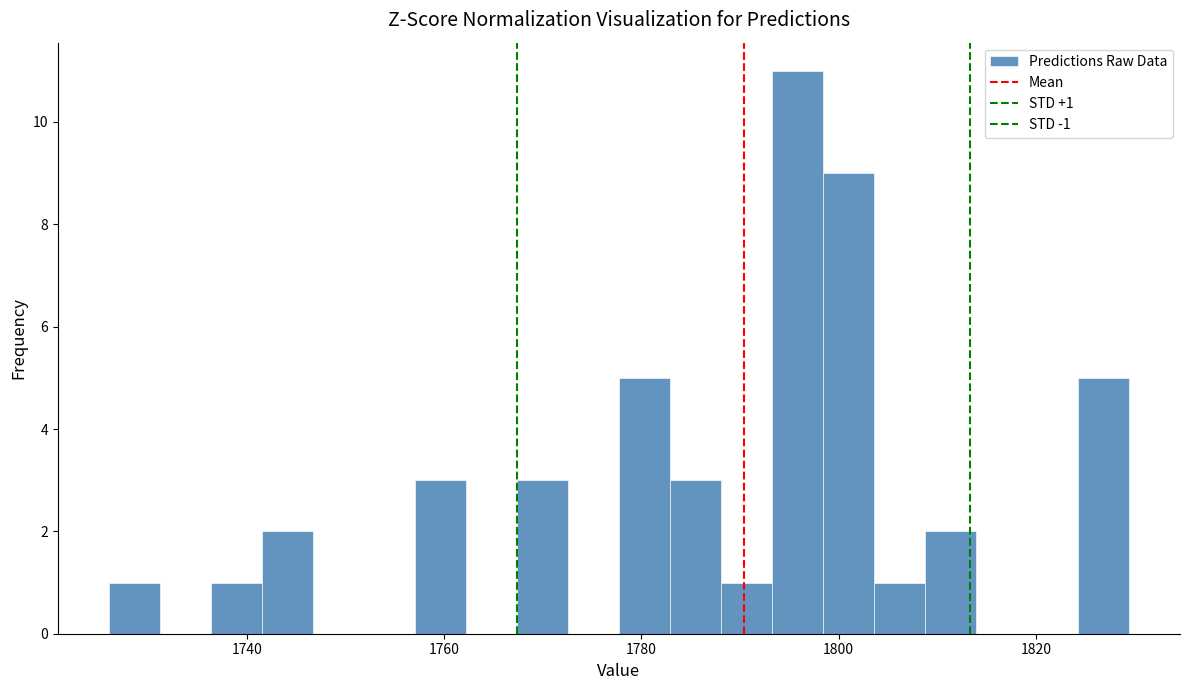

Read against the x-axis, roughly where is the centre of the tallest bar?

1796